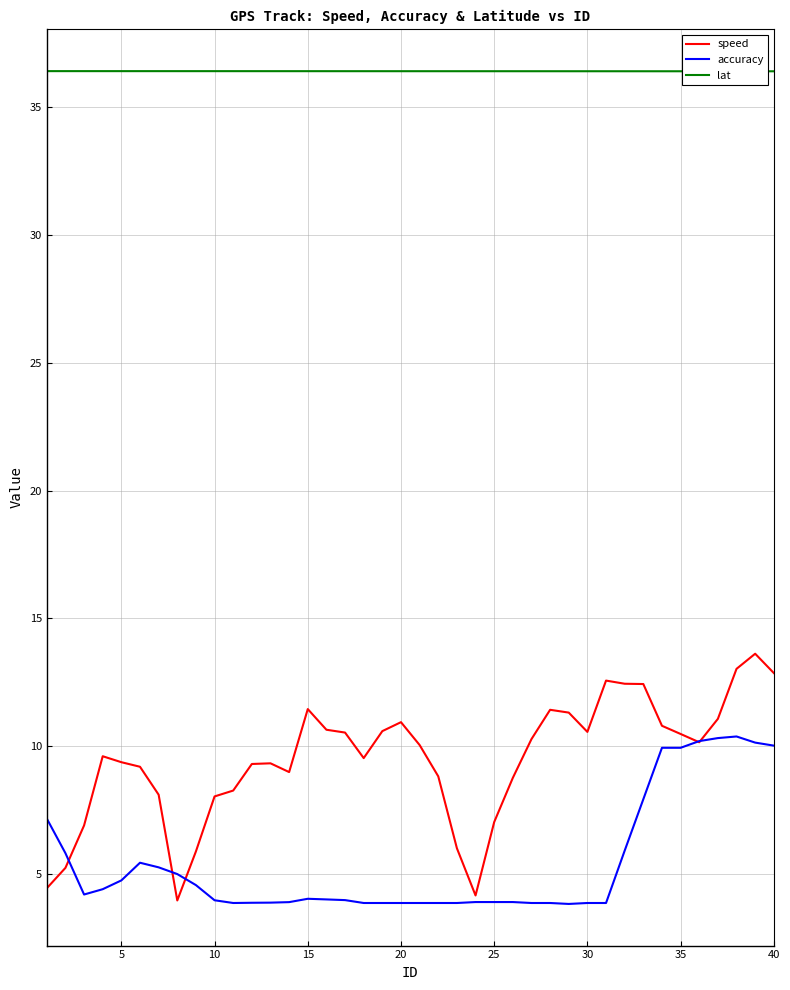

At how many categories does at least one series exceed 28?

40